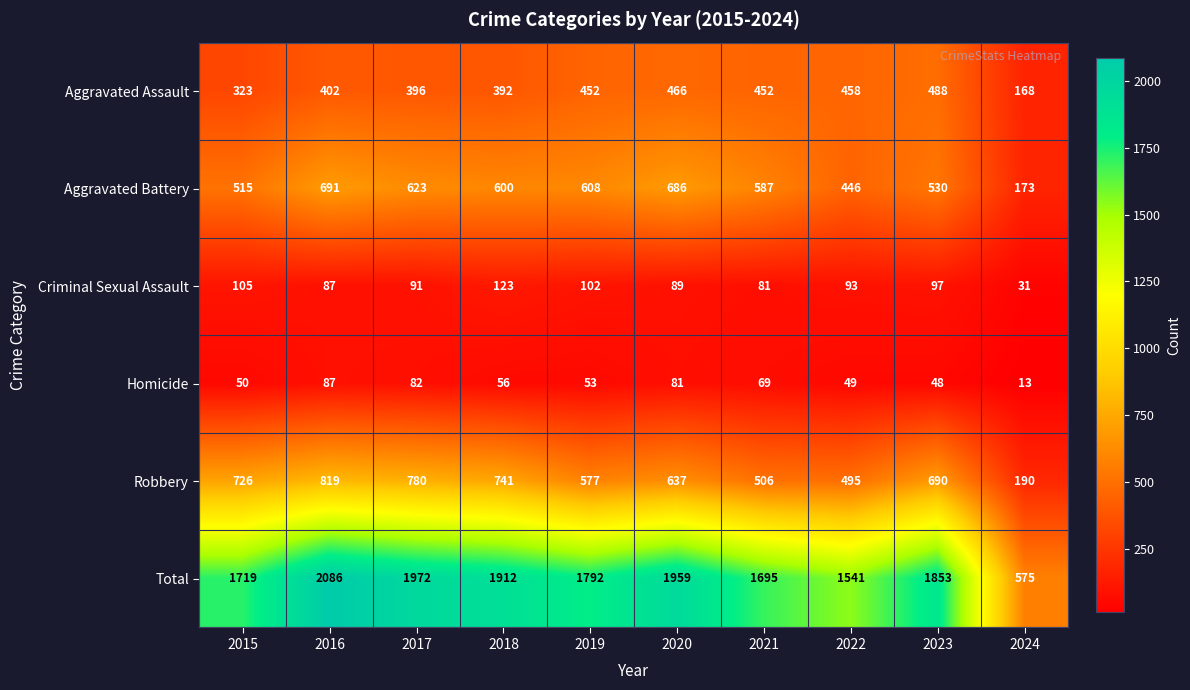

True or false: Homicide has a value of 69 at 2021.

True